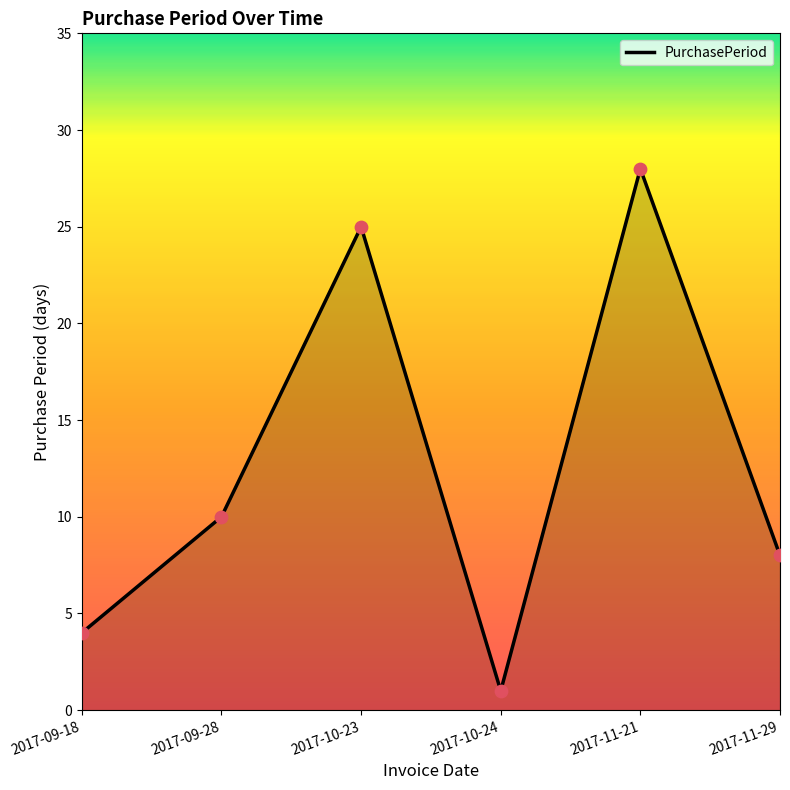

What is the change in value from 2017-10-23 to 2017-11-21?

+3